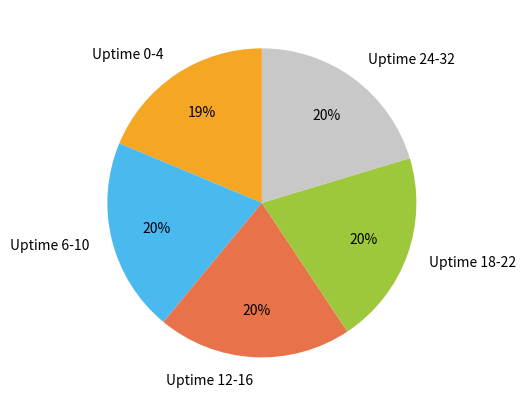

Which slice is the smallest?

Uptime 0-4